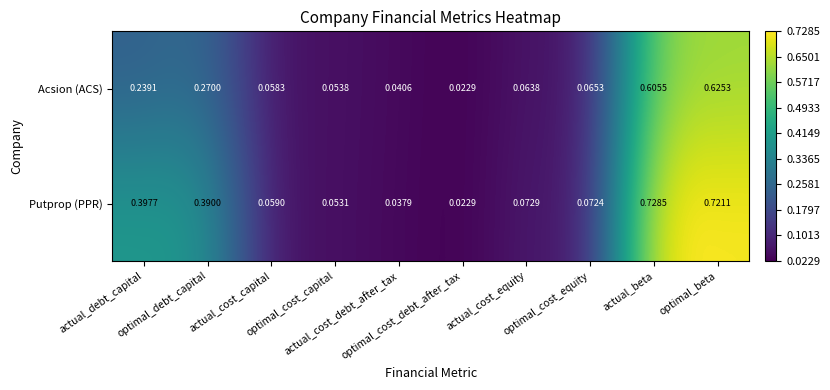

Which series has the largest total across all categories?

Putprop (PPR)